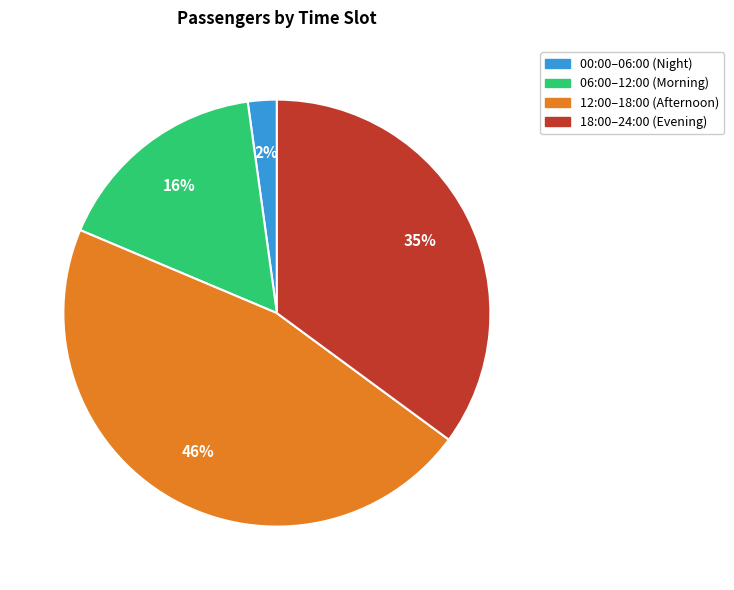

To the nearest percent, what is the difference between the largest and smallest slice percentages?

44%